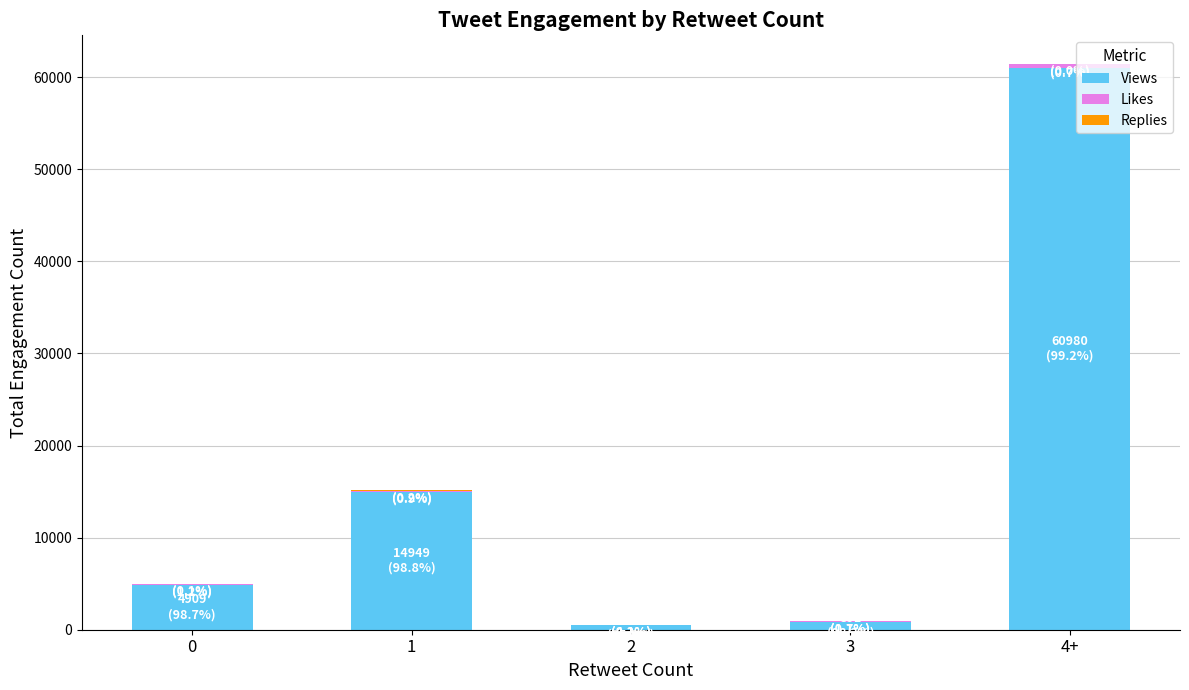

At which category is the sum across all series the highest?

4+